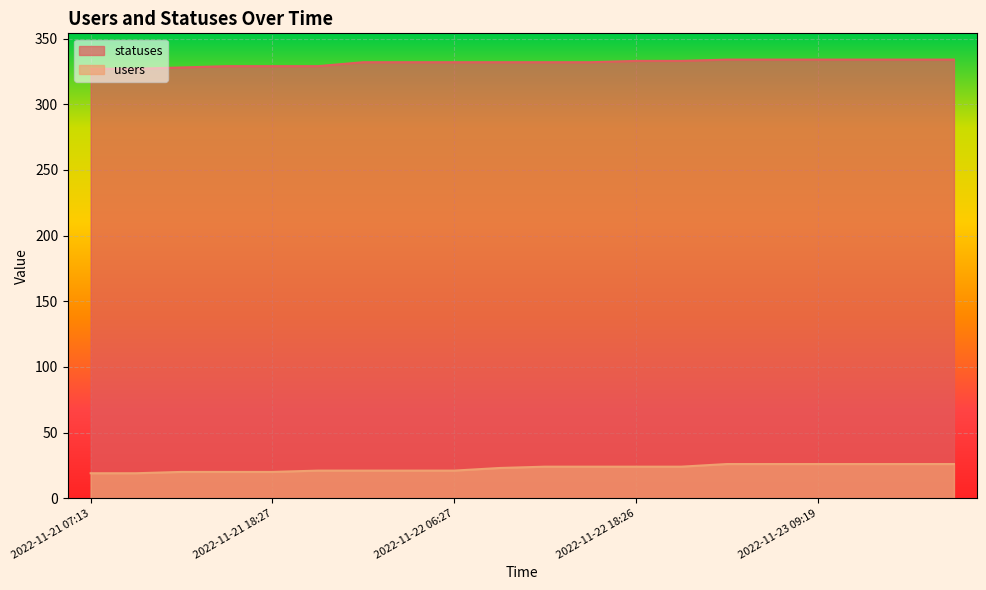

At how many categories does at least one series exceed 92?

20